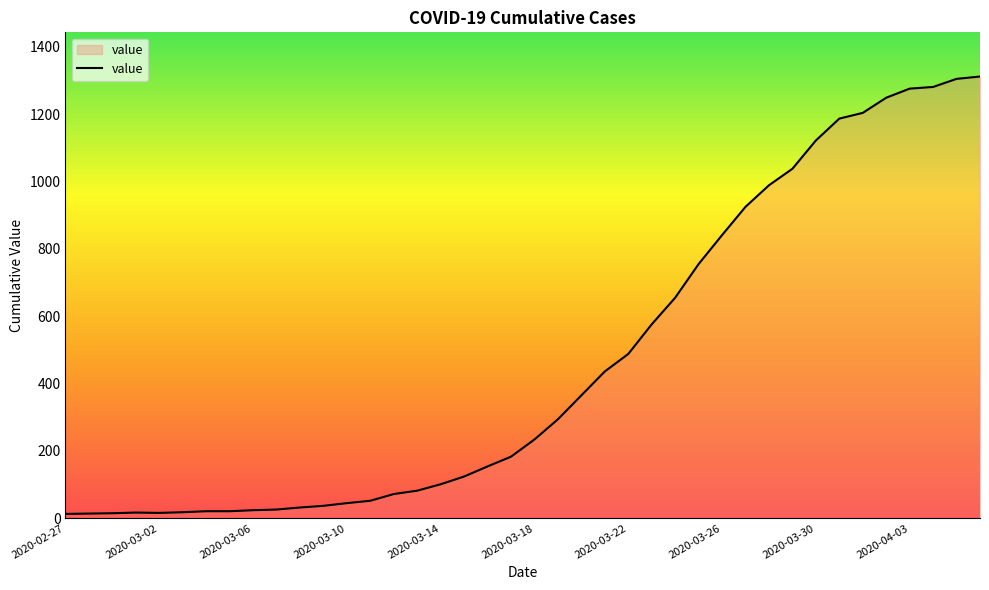

What is the greatest value displayed?

1312